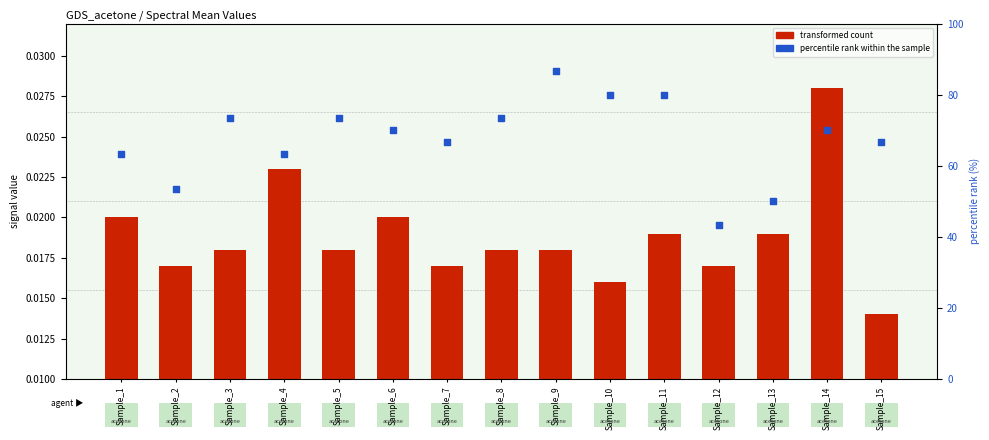

Which series has the widest spread of Y values?

transformed count